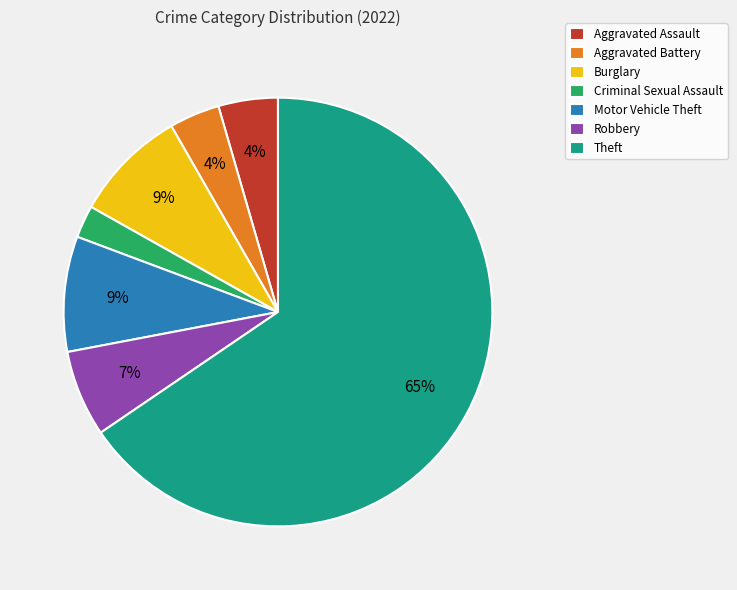

How many segments does this pie chart have?

7